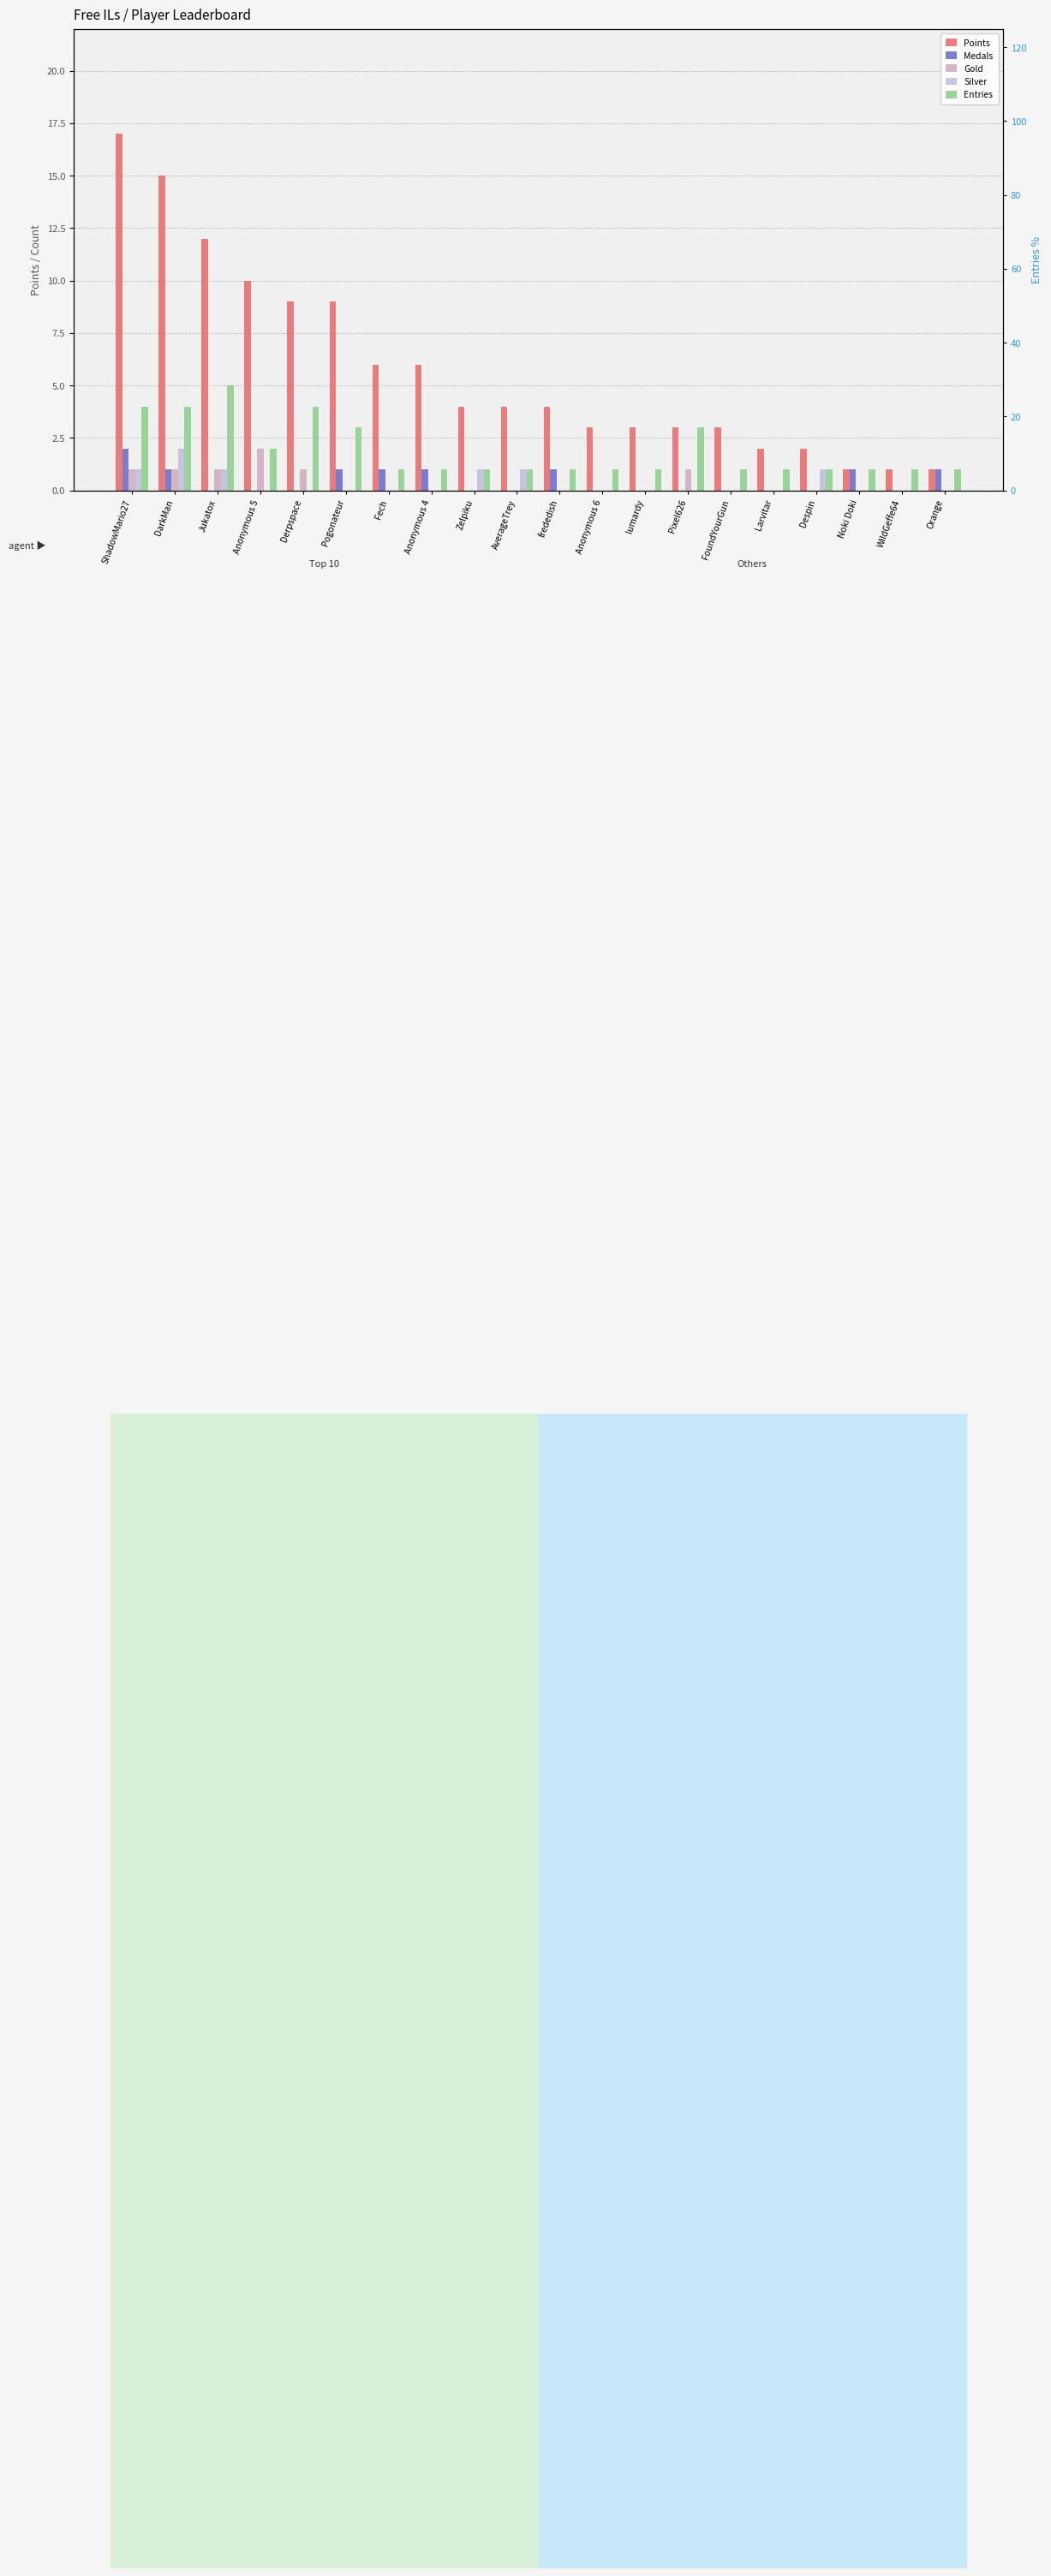

Count the Entries values in the range 1 to 3.

16